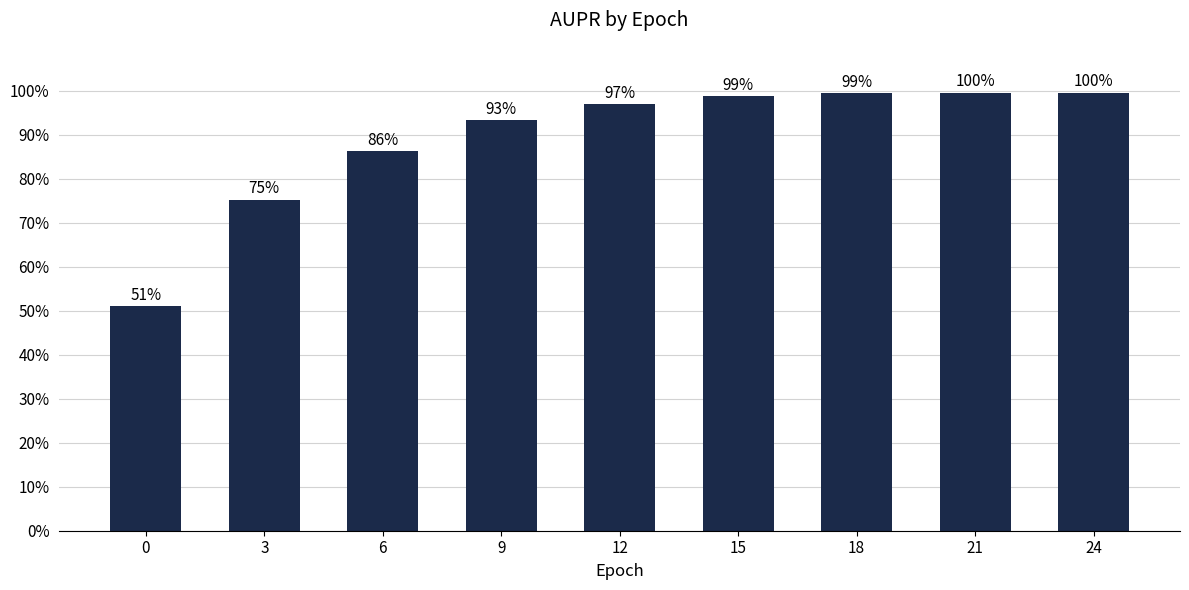

What is the change in value from 9 to 15?

+0.1